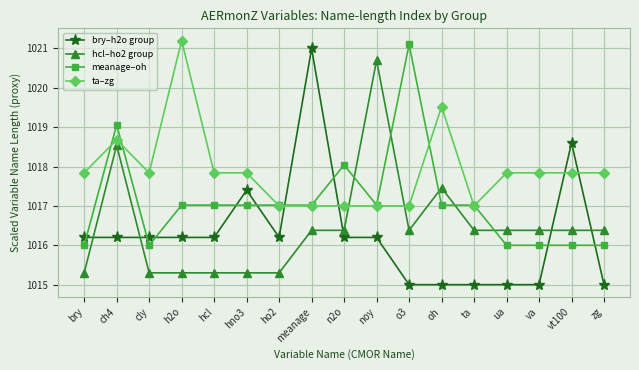

Read the meanage–oh value at ua.

1016.0